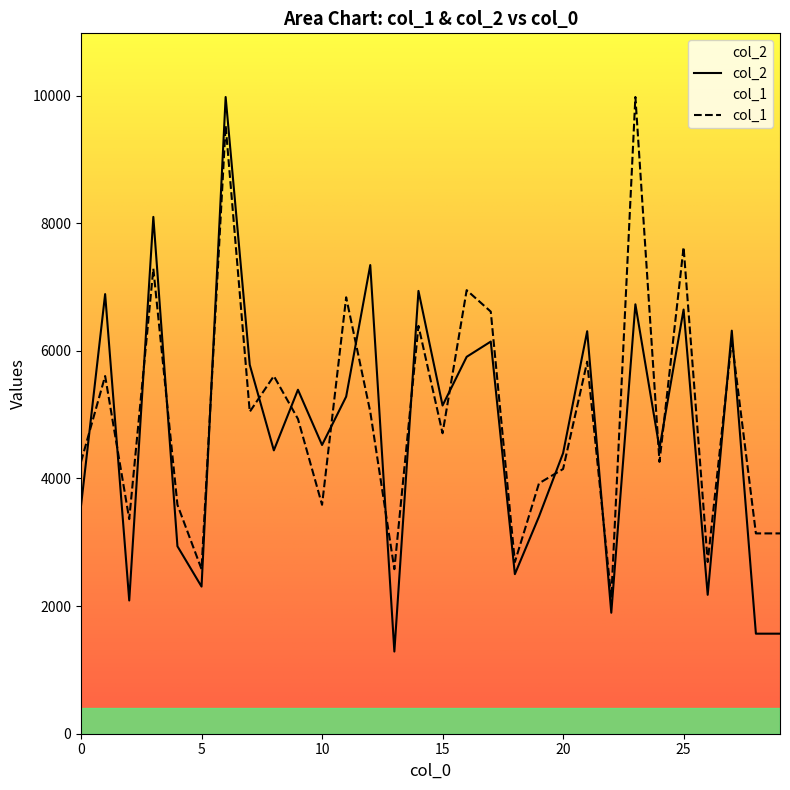

What is the sum of all col_1 values?

150245.6